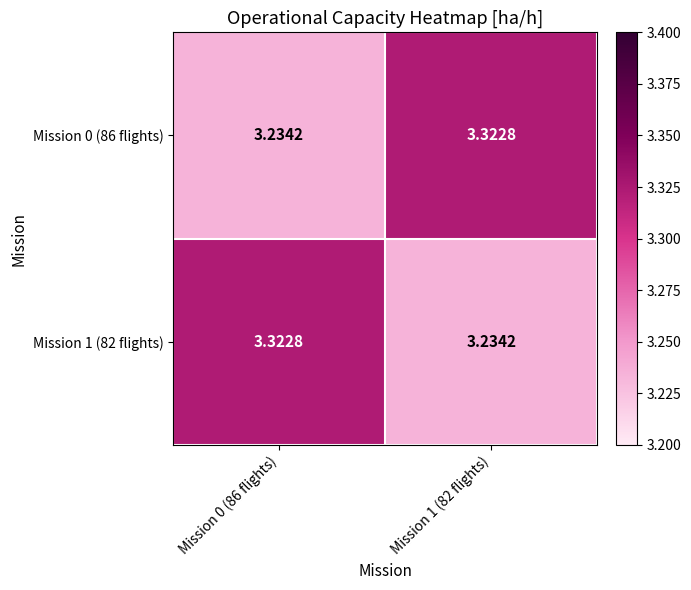

At which category does the chart reach its minimum across all series?

Mission 0 (86 flights)